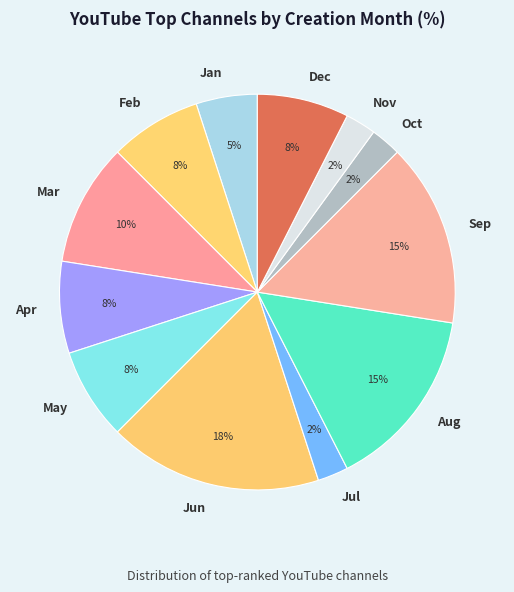

To the nearest percent, what percentage of the pie is Aug?

15%